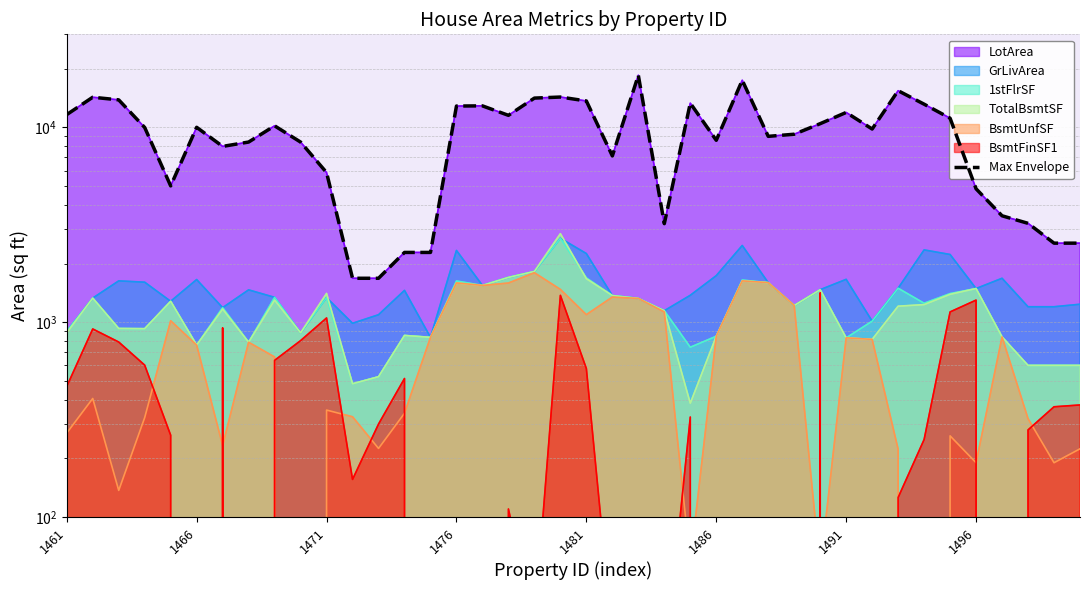

What is the value of the 36th point from the left?

4835